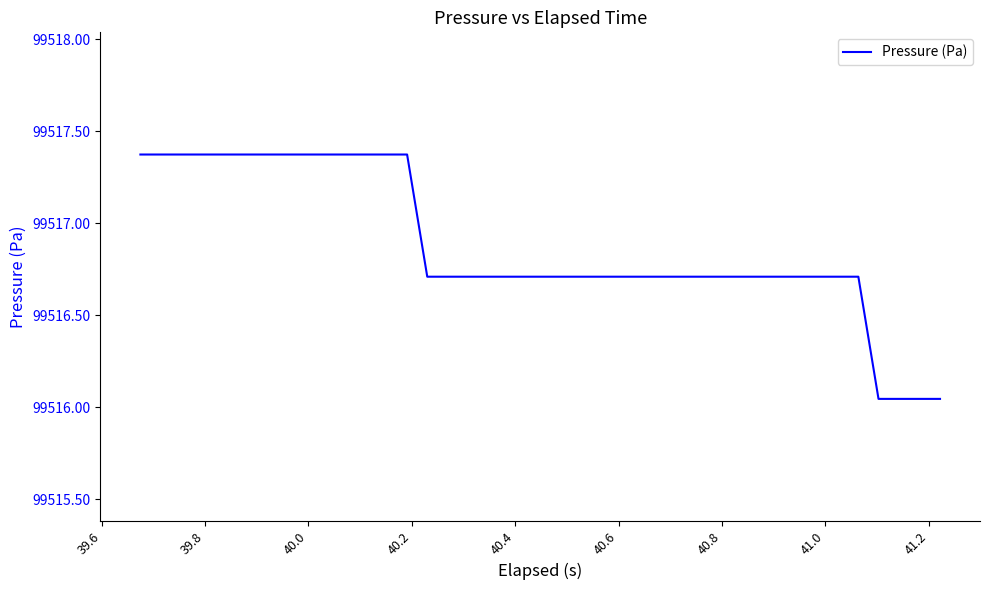

What is the difference between the maximum and minimum values?

1.3